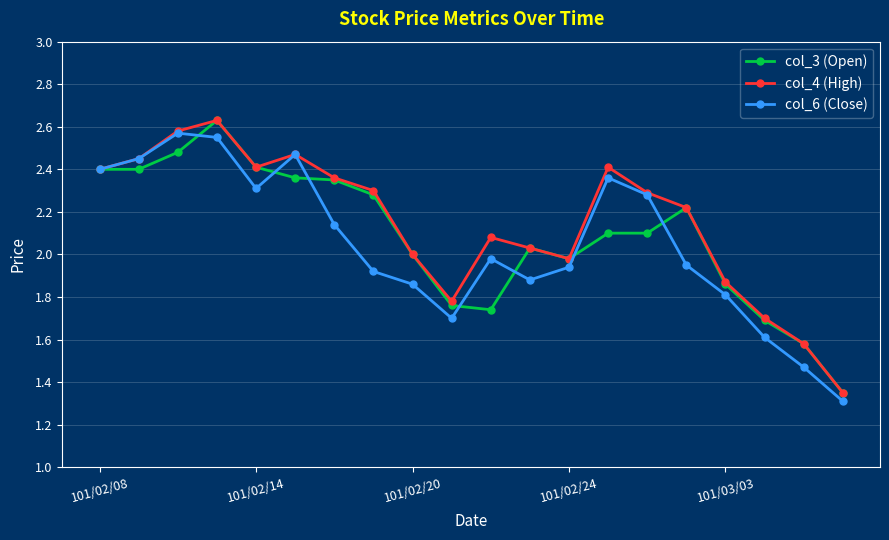

At how many categories does at least one series exceed 1?

20